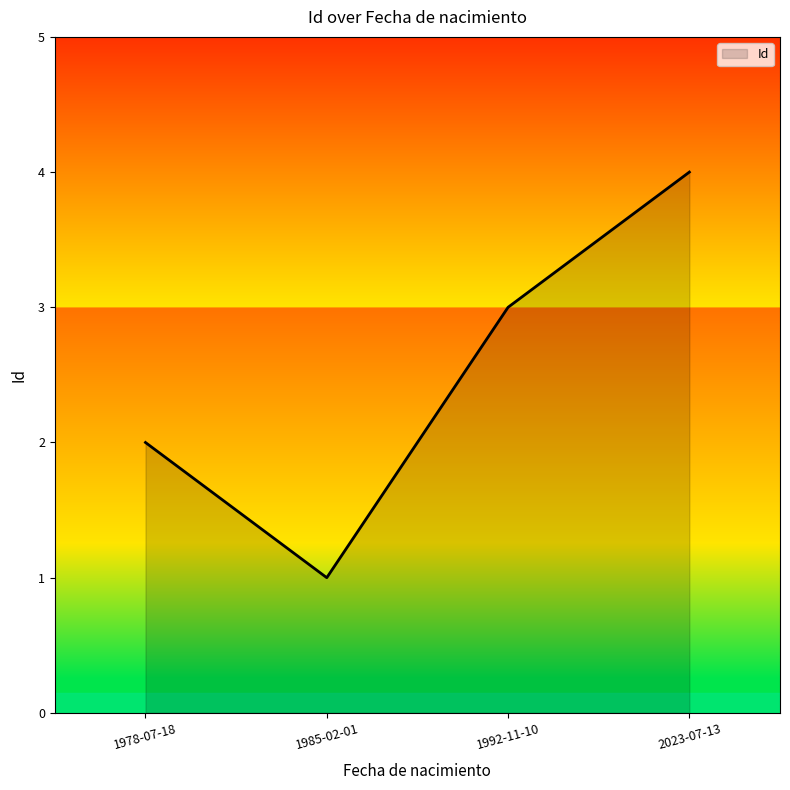

List the labels in order of value, largest first.

2023-07-13, 1992-11-10, 1978-07-18, 1985-02-01